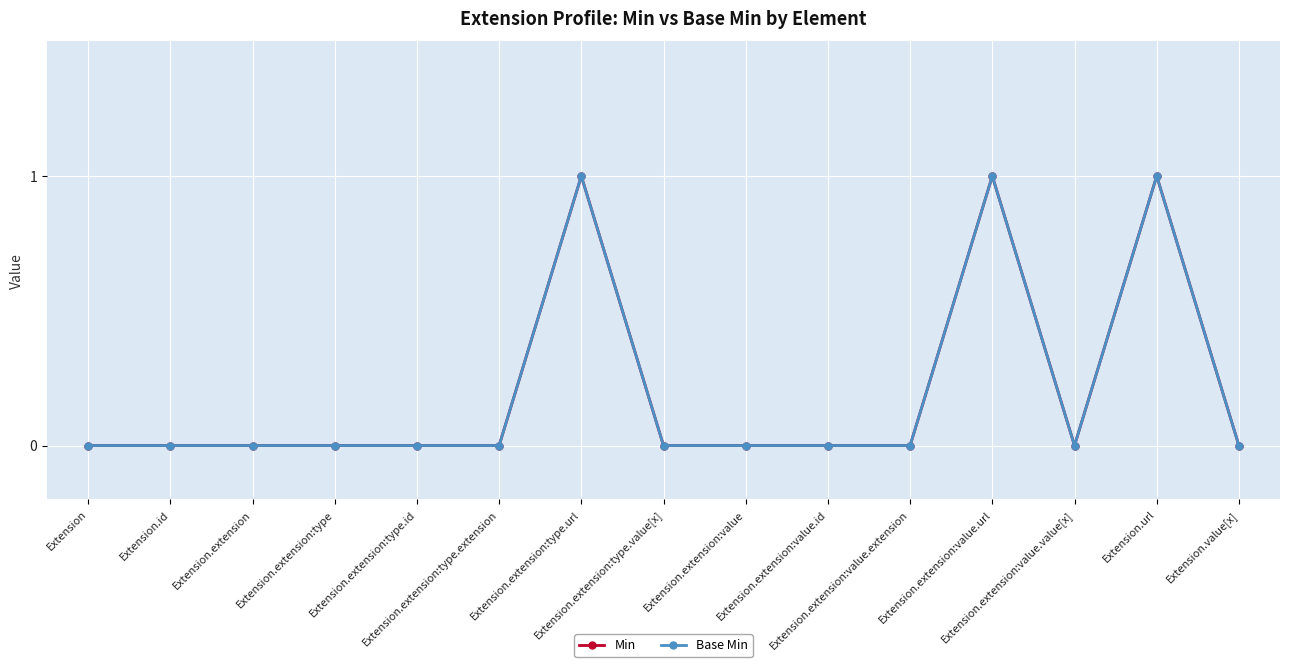

Does the chart have visible grid lines?

Yes